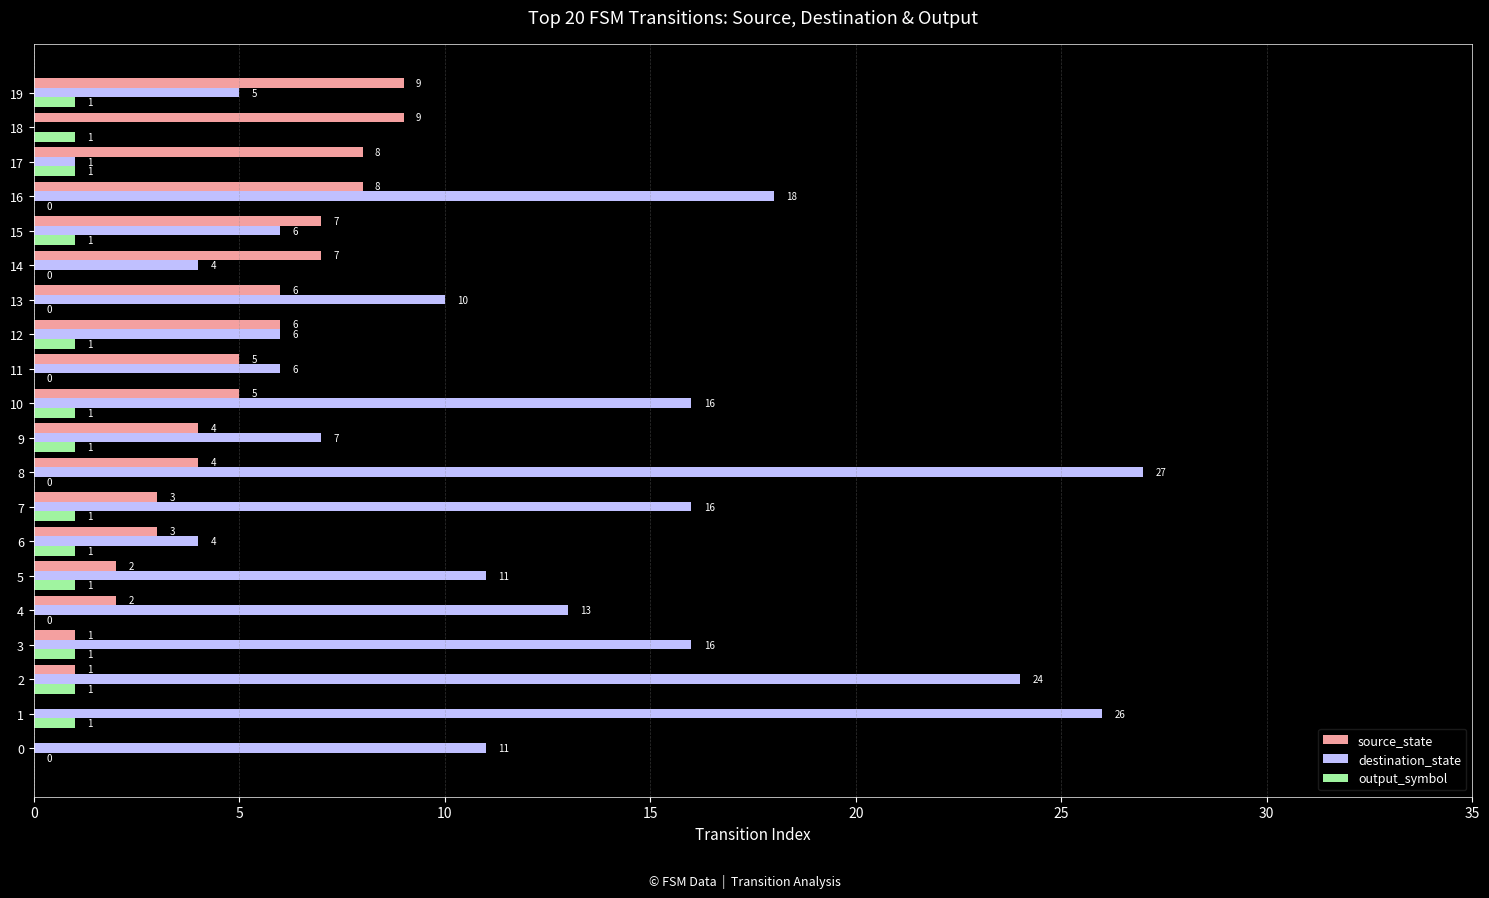

What are all the series names shown in the legend?

source_state, destination_state, output_symbol